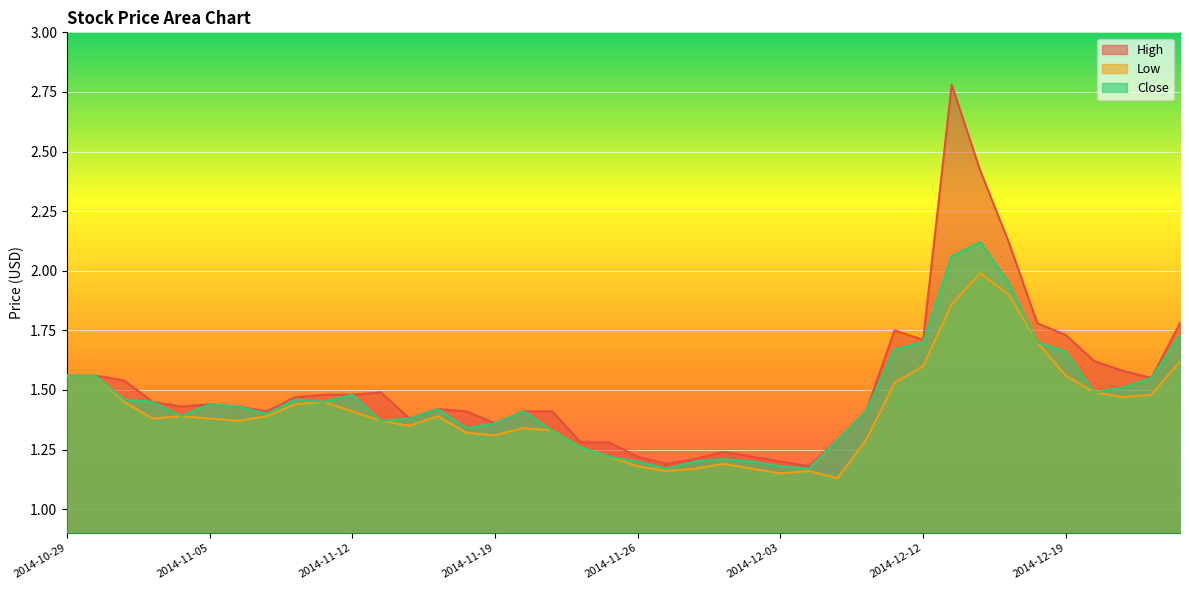

List the series in order of their overall mean, lowest first.

Low, Close, High